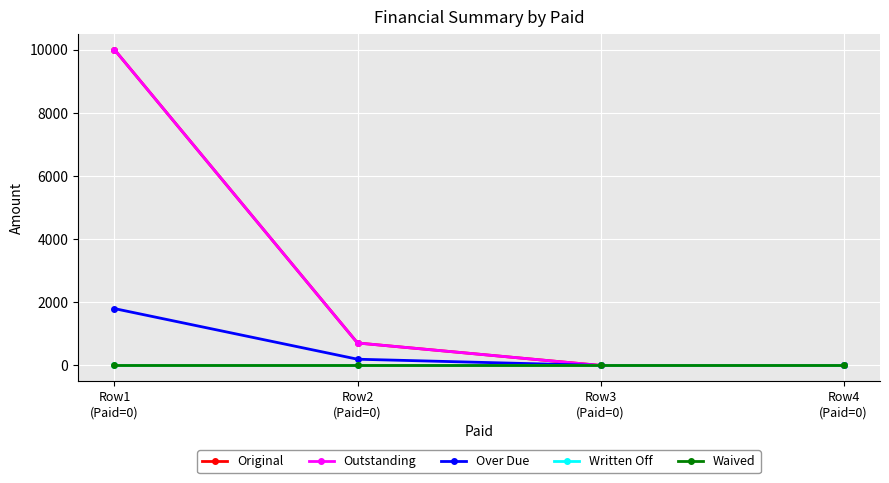

Reading right to left, transcribe all the data shown in this chart.

Original: 0.0	0.0	711.2	10000.0
Outstanding: 0.0	0.0	711.2	10000.0
Over Due: 0.0	0.0	197.3	1800.0
Written Off: 0.0	0.0	0.0	0.0
Waived: 0.0	0.0	0.0	0.0